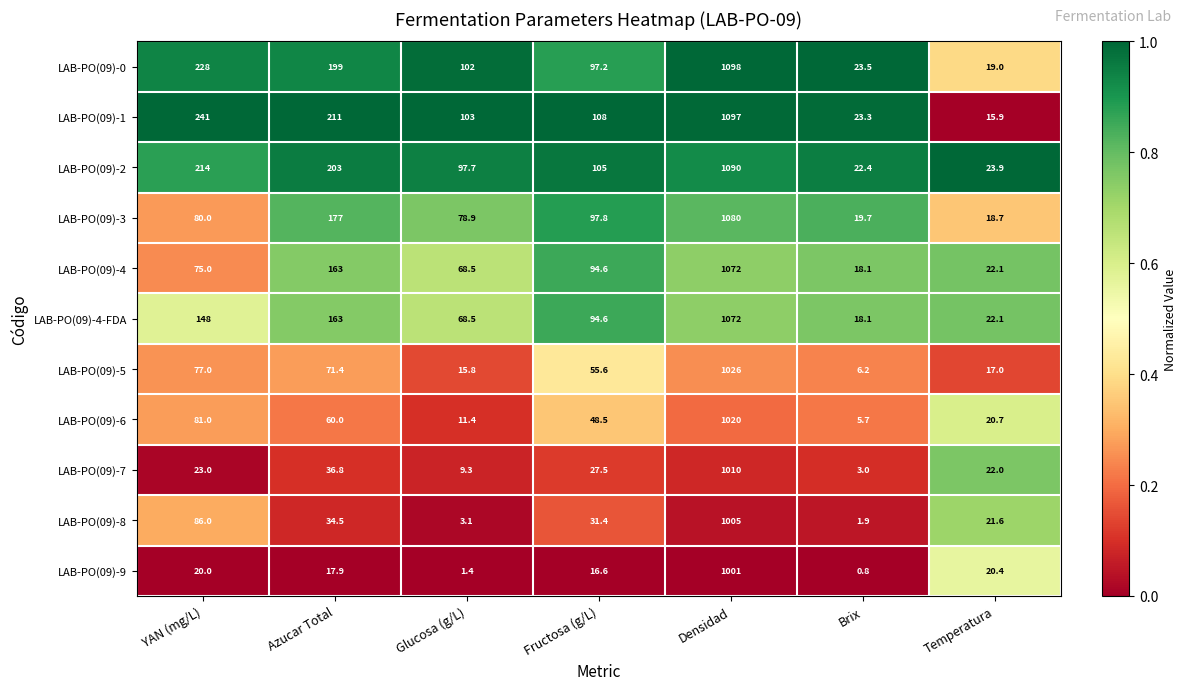

What is the total value across all series at Fructosa (g/L)?

776.8